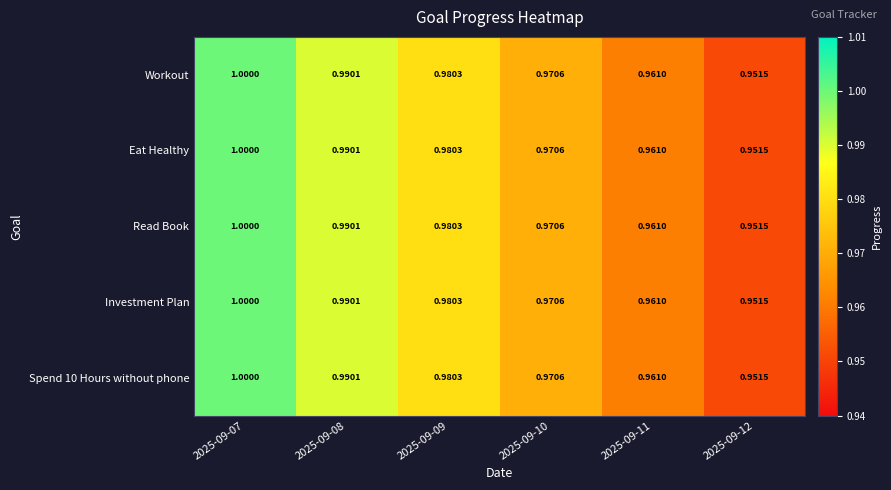

Is the value of Read Book at 2025-09-11 greater than the value of Spend 10 Hours without phone at 2025-09-08?

No